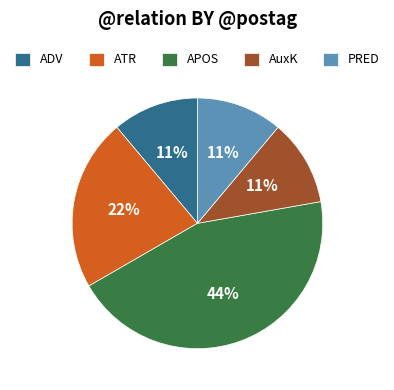

To the nearest percent, what percentage of the pie is AuxK?

11%